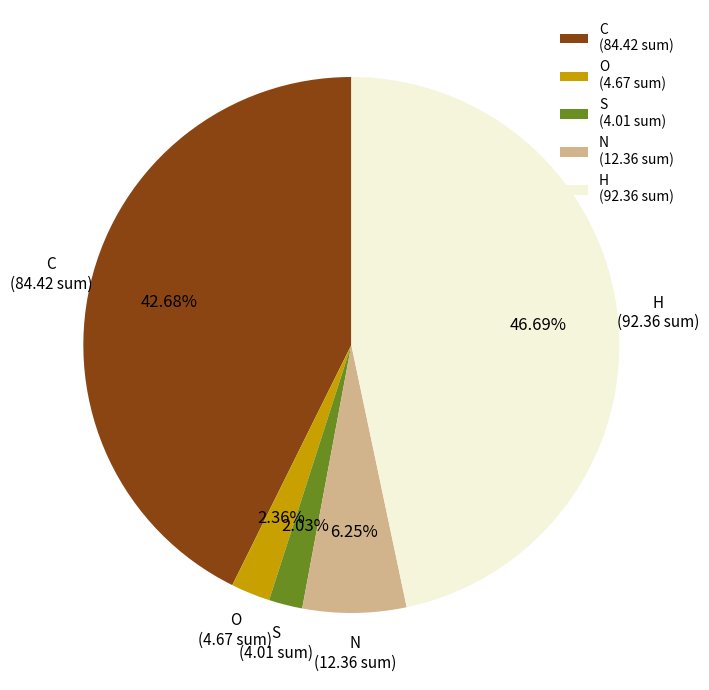

What is the largest slice in the pie chart?

H